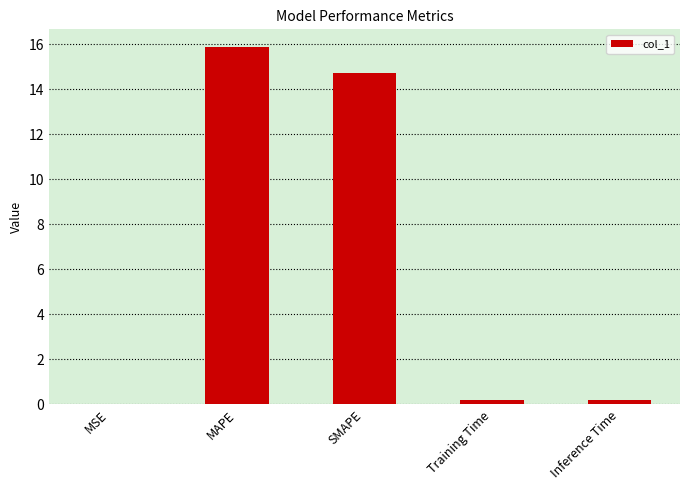

Is it true that the value at MAPE is 15.9?

True